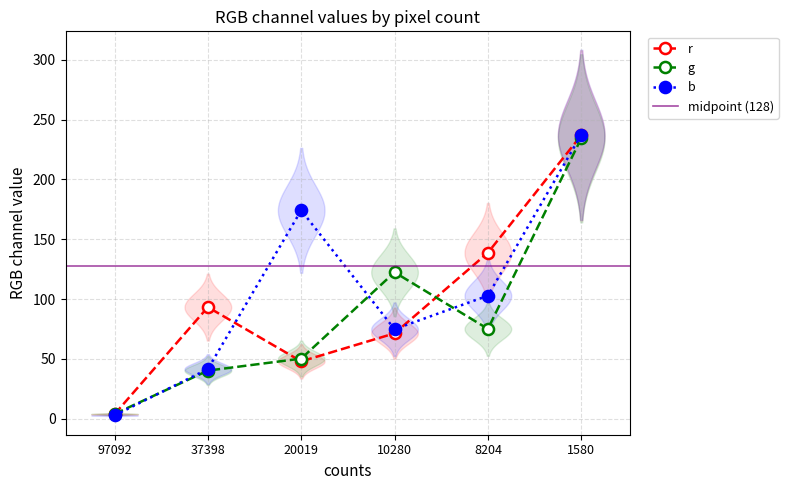

Which series has the largest total across all categories?

b